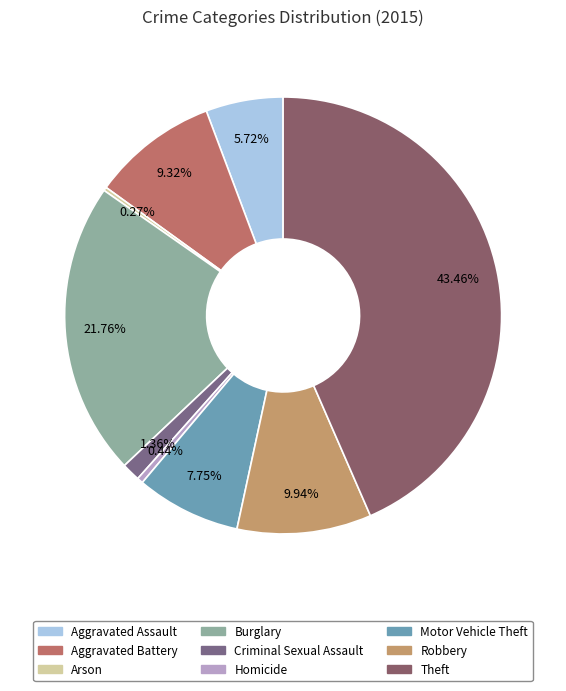

Which category has the biggest portion of the pie?

Theft